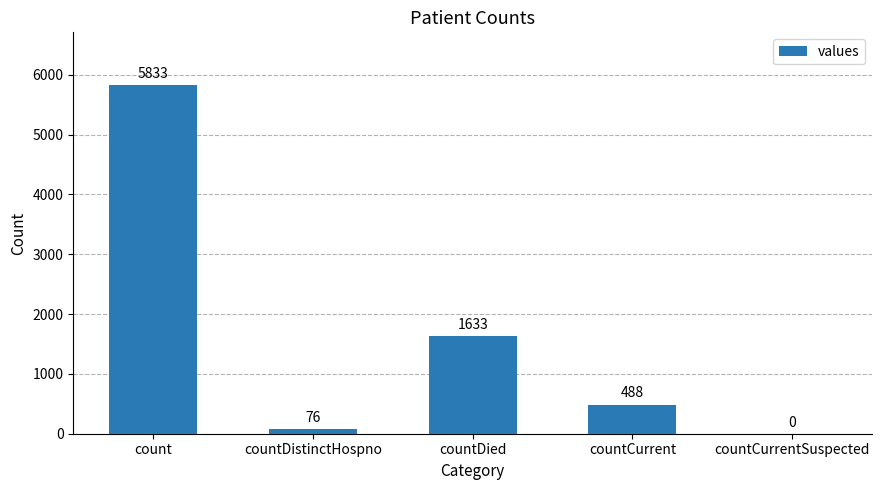

What is the change in value from countDied to countCurrentSuspected?

-1633